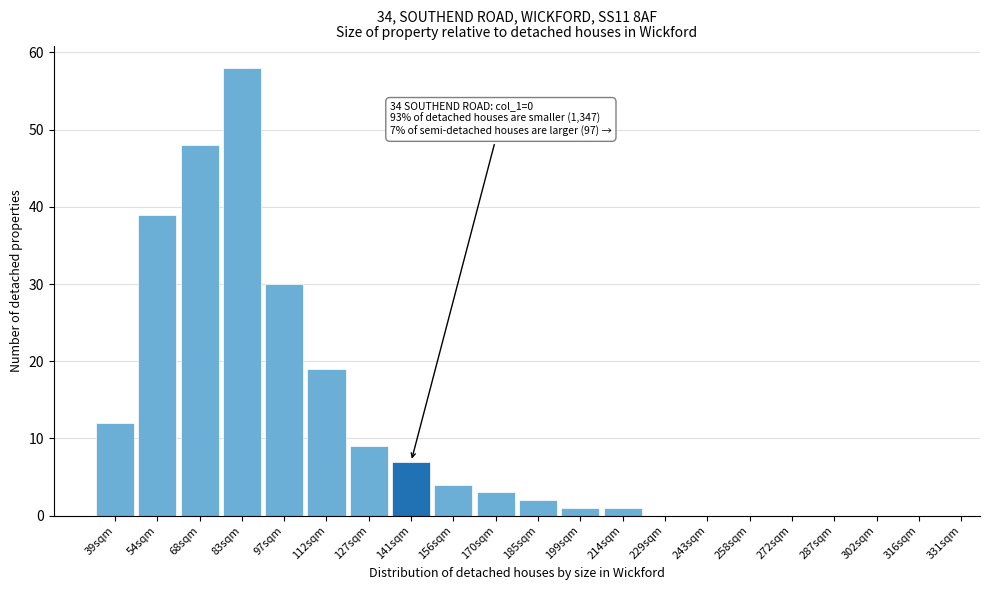

Reading right to left, what are all the values shown in this chart?

316sqm=0	302sqm=0	287sqm=0	272sqm=0	258sqm=0	243sqm=0	229sqm=0	214sqm=1	199sqm=1	185sqm=2	170sqm=3	156sqm=4	141sqm=7	127sqm=9	112sqm=19	97sqm=30	83sqm=58	68sqm=48	54sqm=39	39sqm=12